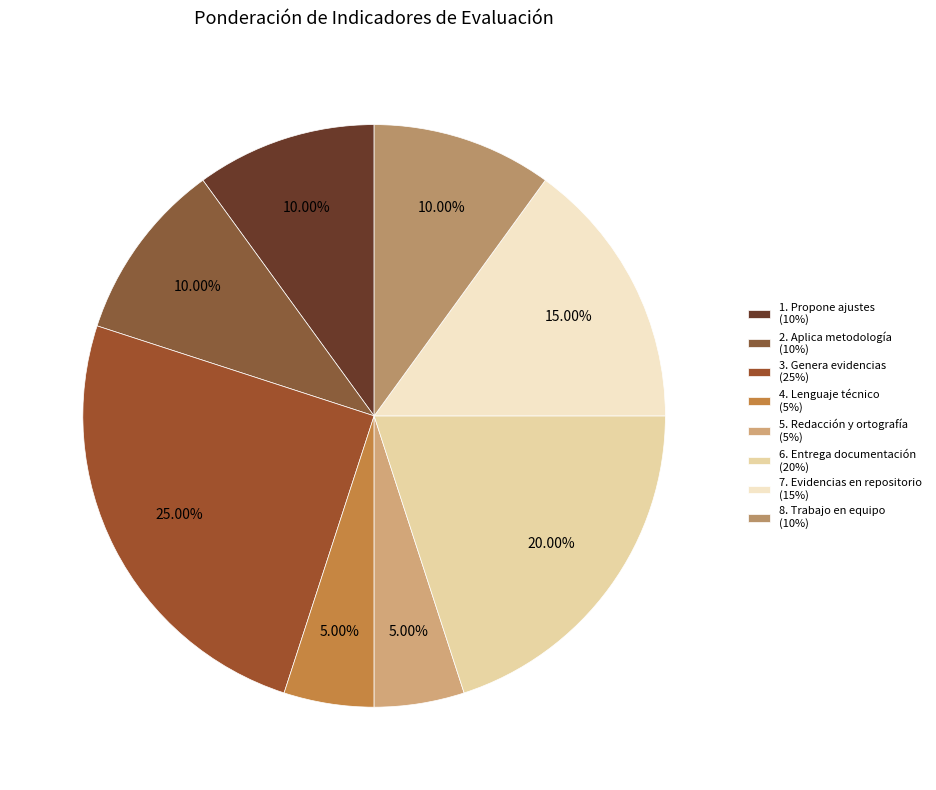

The 1. Propone ajustes slice represents 1% of the pie. True or false?

False